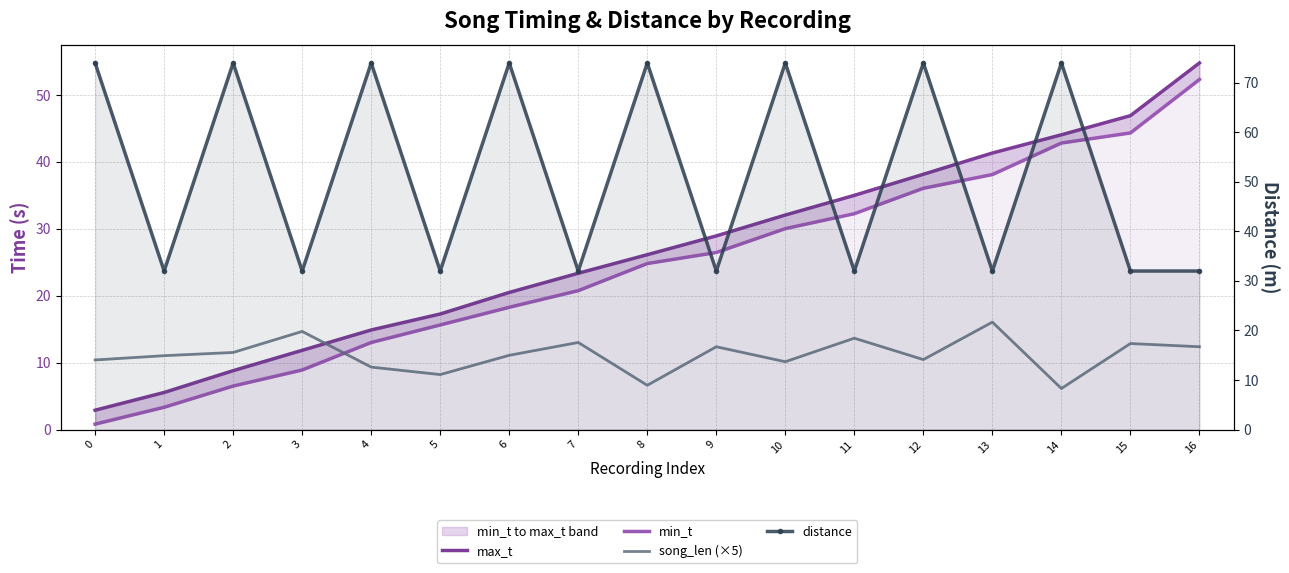

How many distinct data groups are displayed?

4